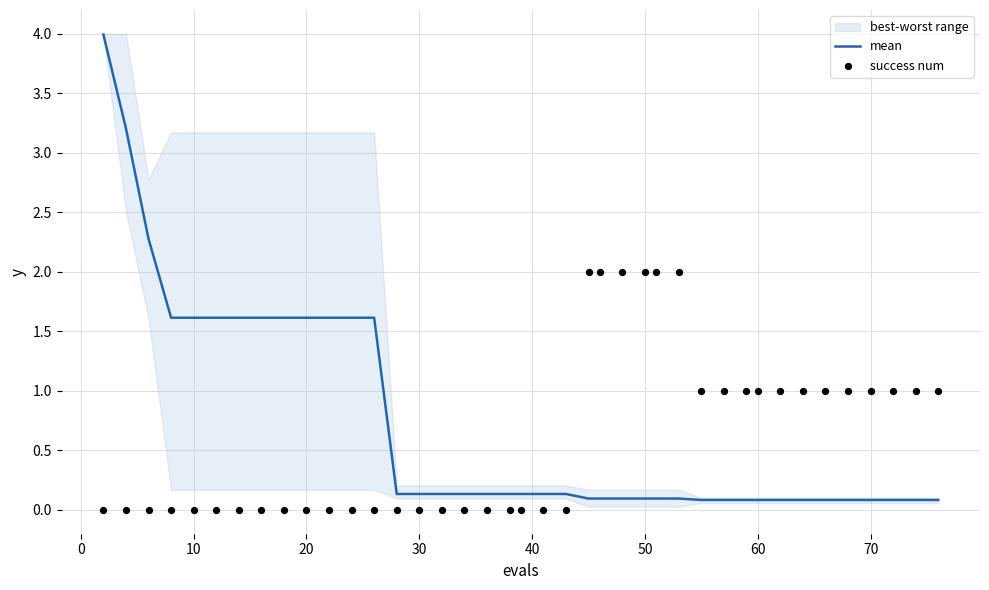

Which series has the widest spread of Y values?

mean